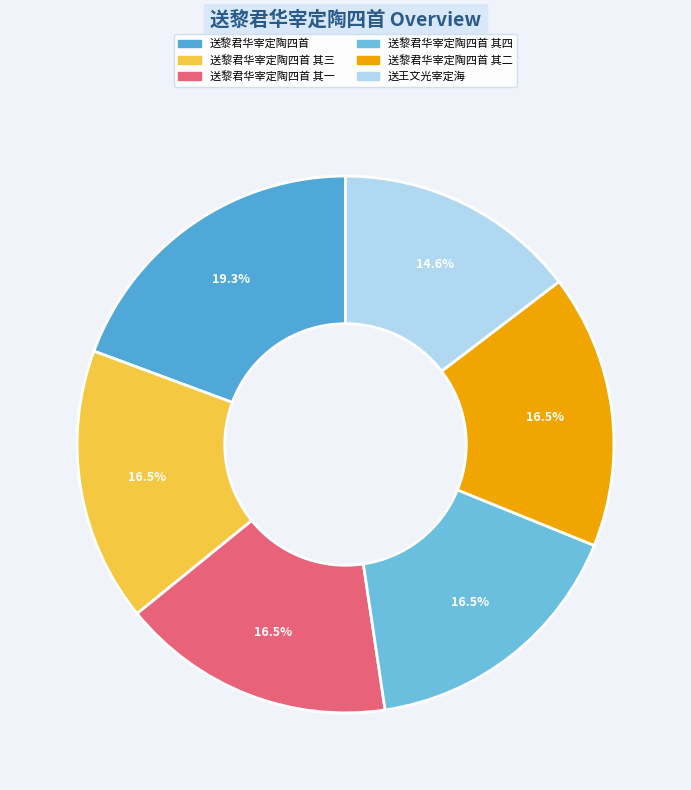

Does 送黎君华宰定陶四首 account for over 50% of the chart?

No